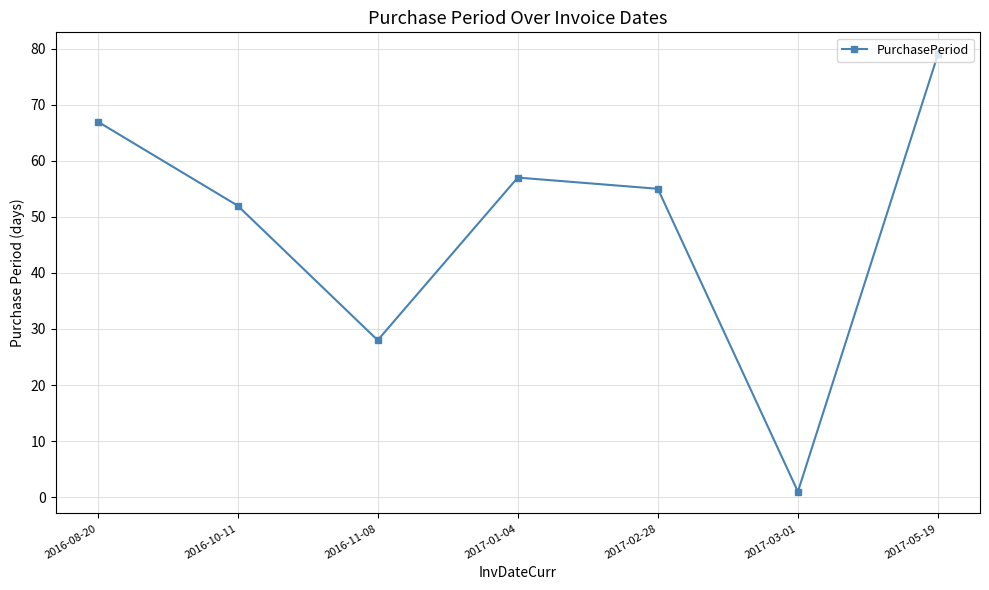

Where does the data first go above 55?

2016-08-20